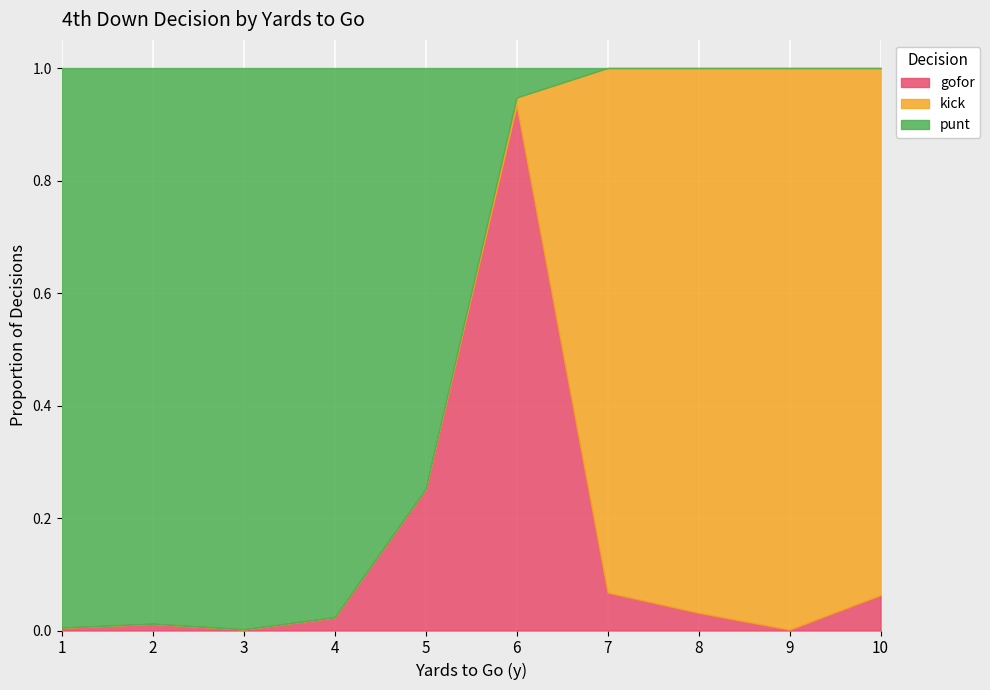

How many values in kick are above zero?

5